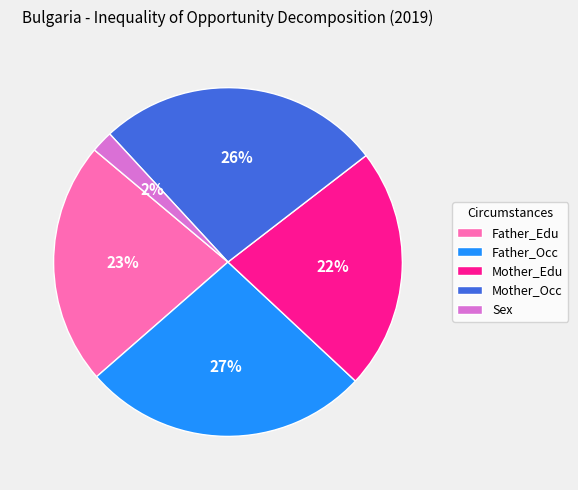

True or false: Mother_Edu accounts for 28% of the total.

False